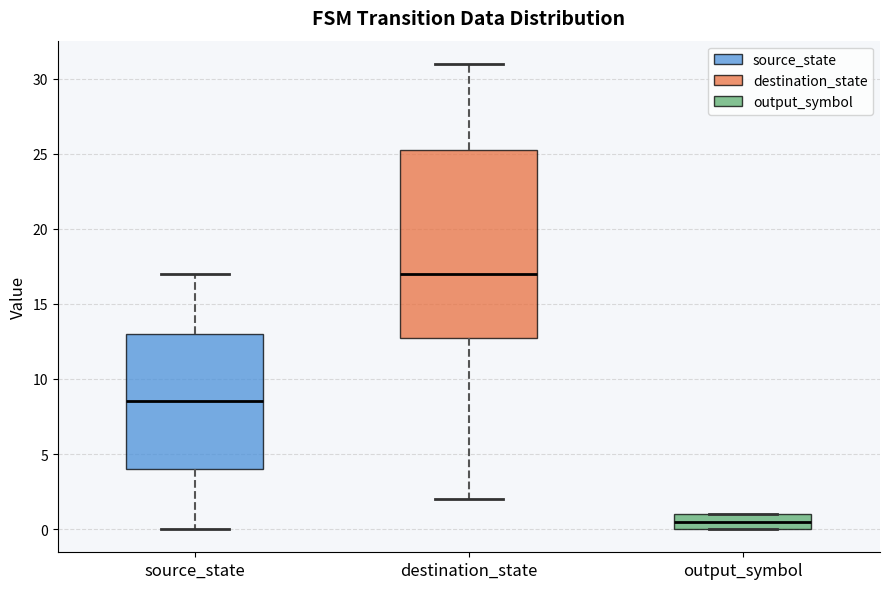

Which box's median line is the lowest?

output_symbol